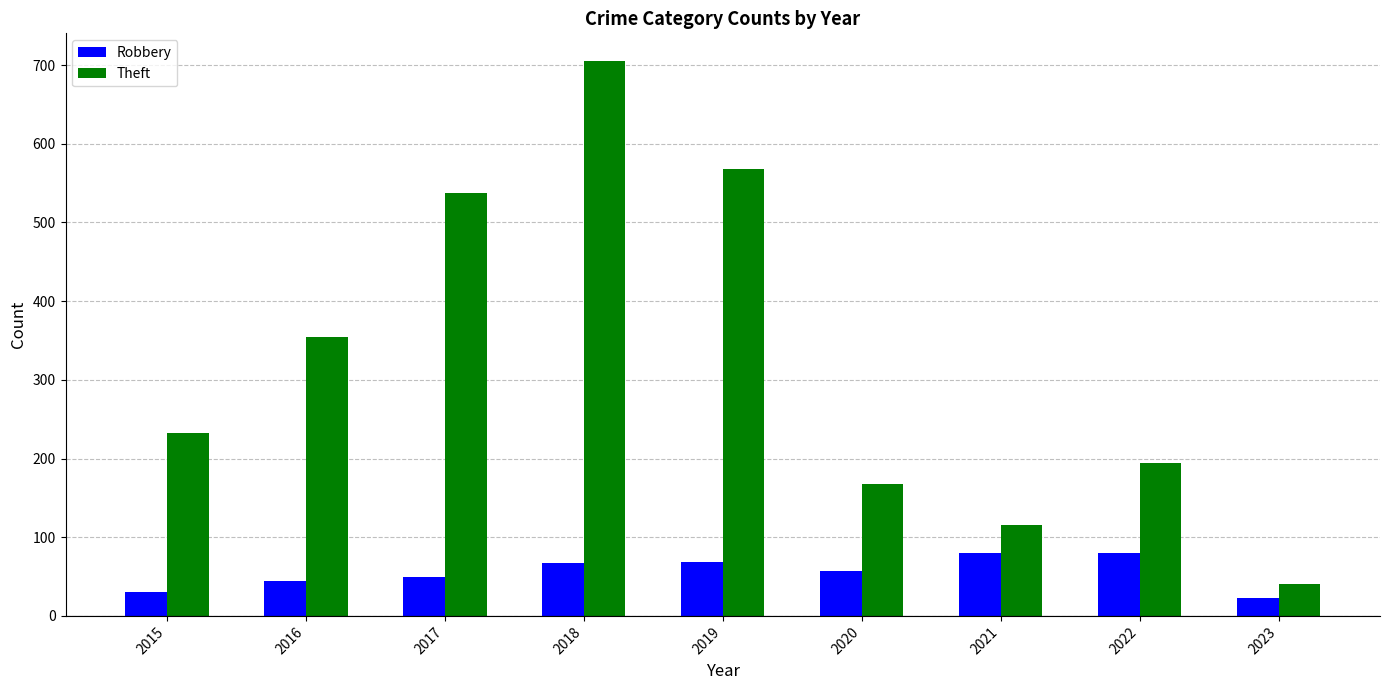

Rank the series by their maximum value, from highest to lowest.

Theft, Robbery